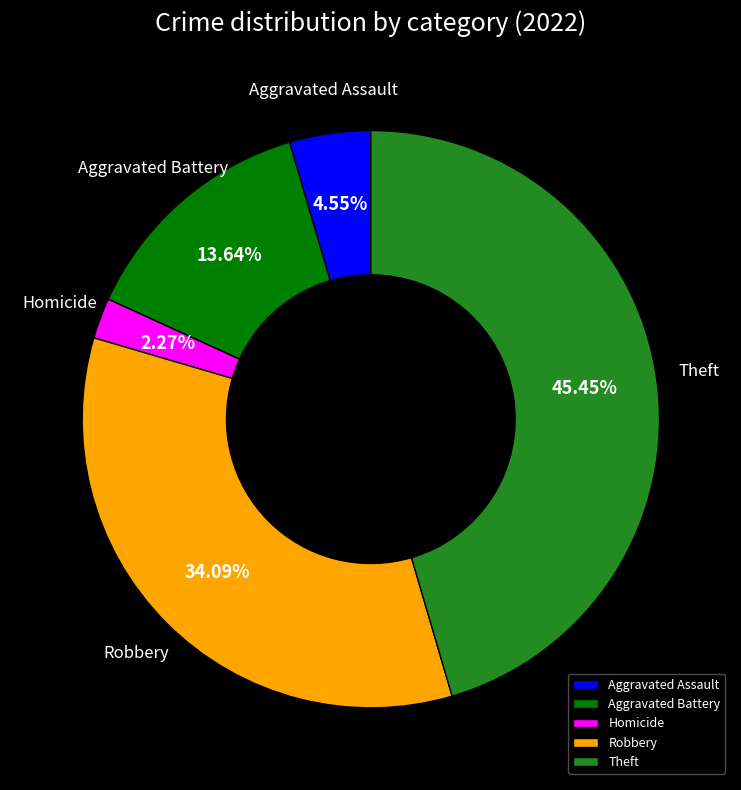

What is the largest slice in the pie chart?

Theft